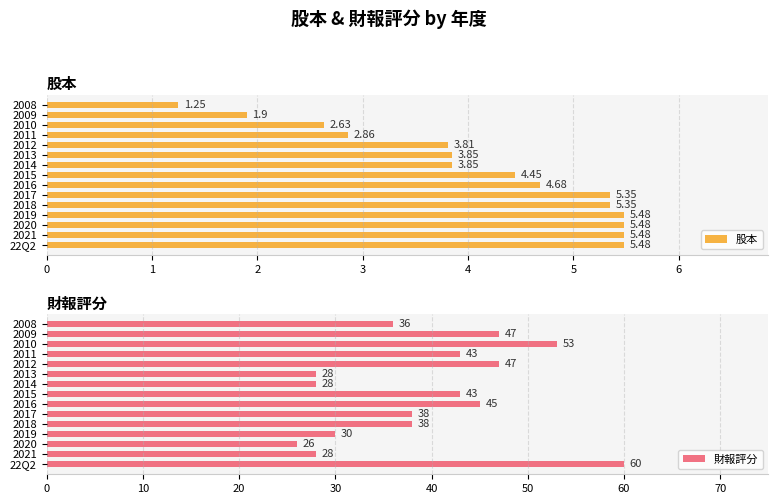

List the labels in order of 股本 value, smallest first.

14, 13, 12, 11, 10, 8, 9, 7, 6, 4, 5, 0, 1, 2, 3